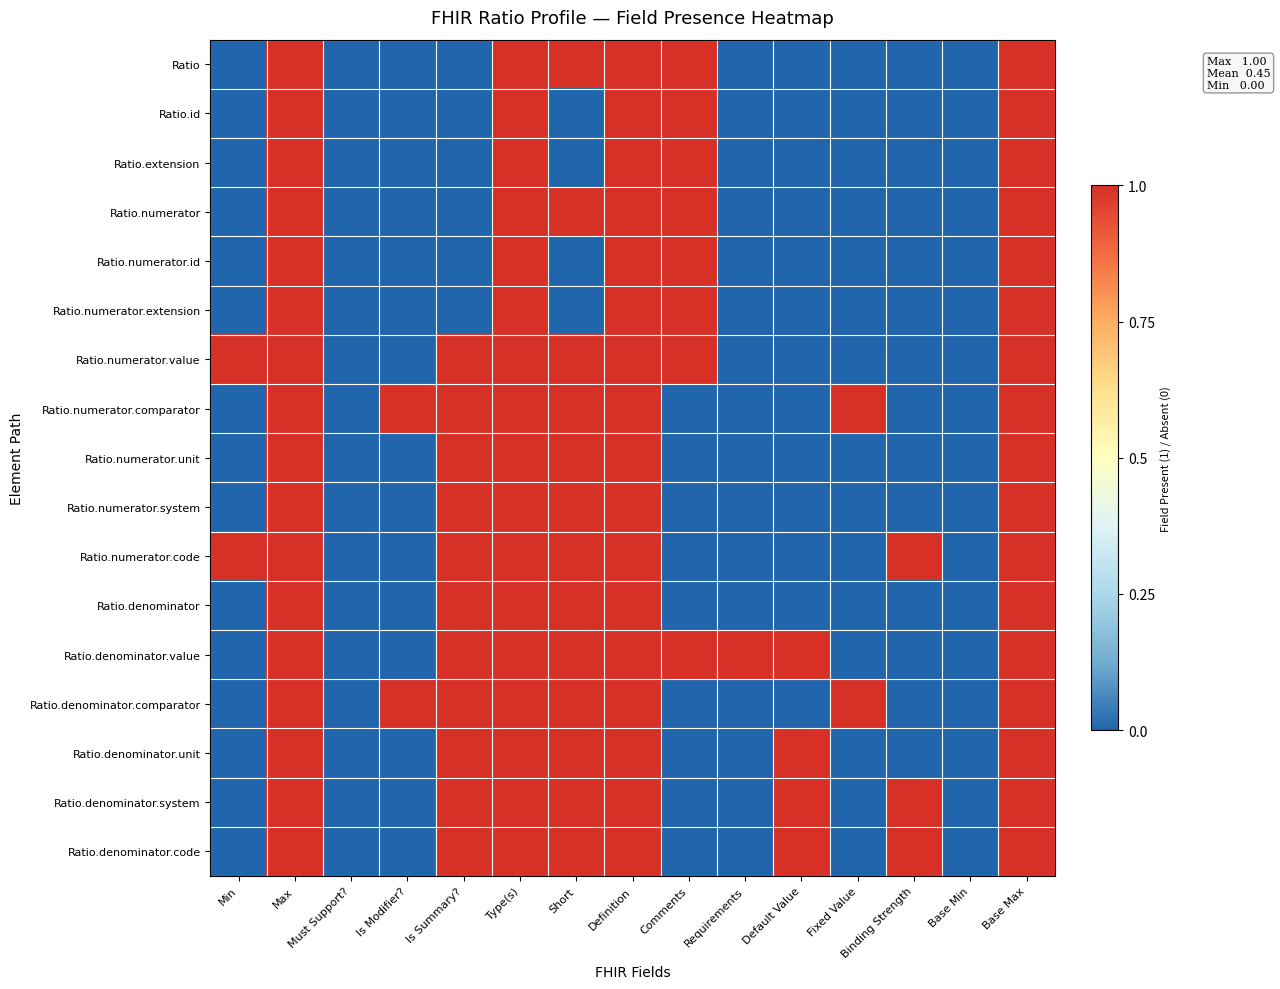

Which series has the widest spread of values?

Ratio